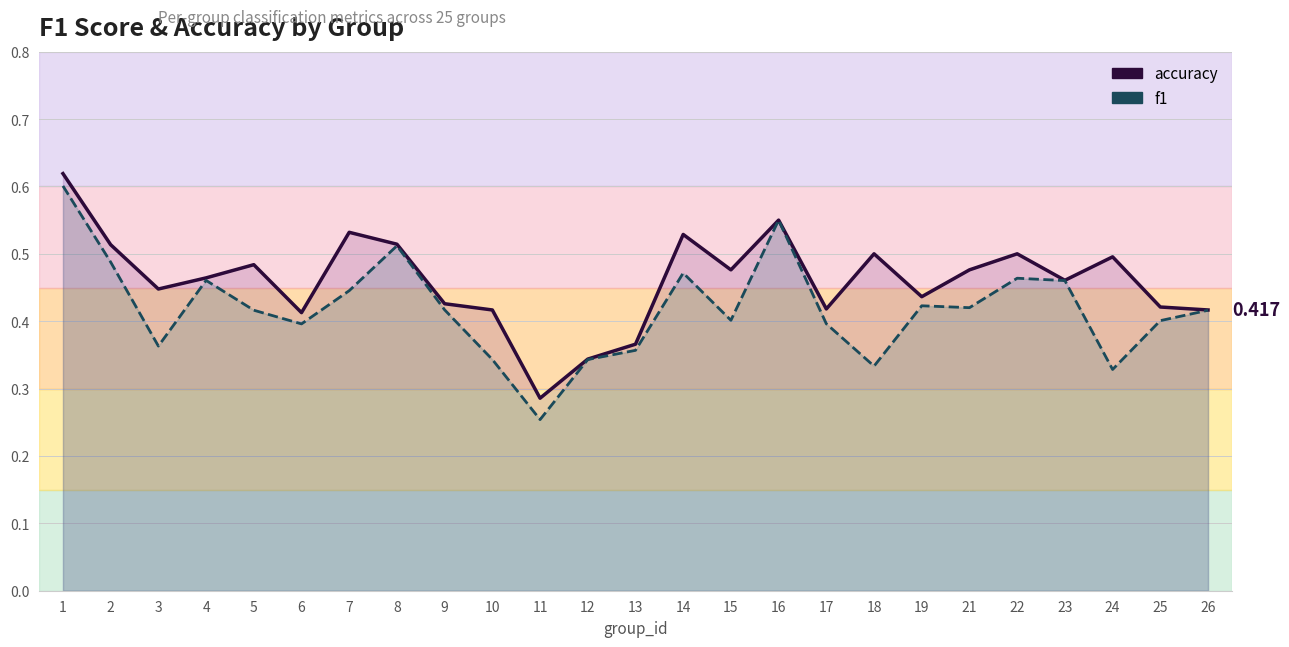

Between 26 and 14, which is larger?

14